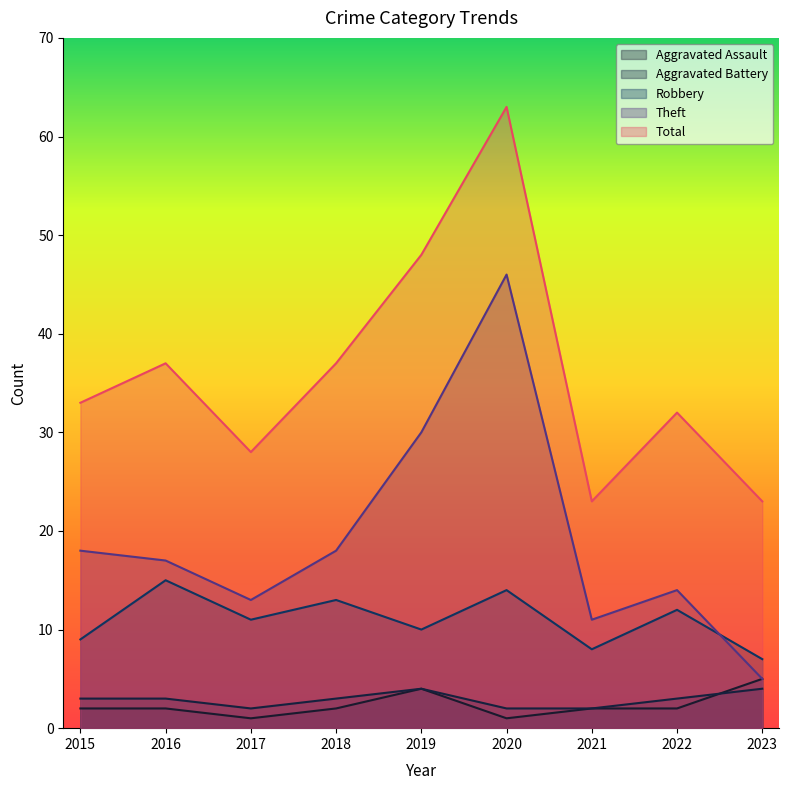

At how many categories does at least one series exceed 4?

9